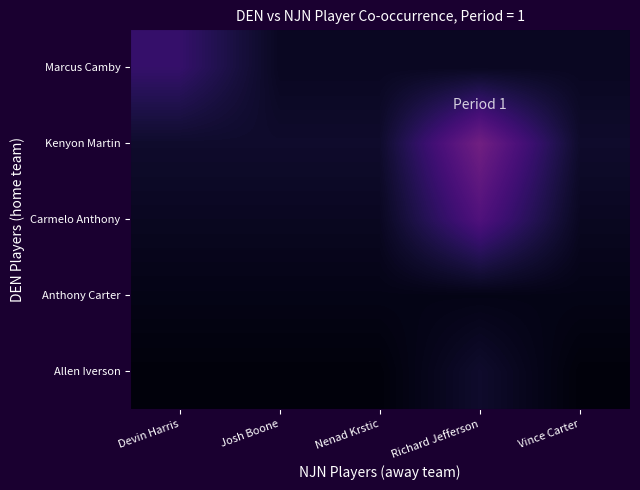

At how many categories does at least one series exceed 13?

1